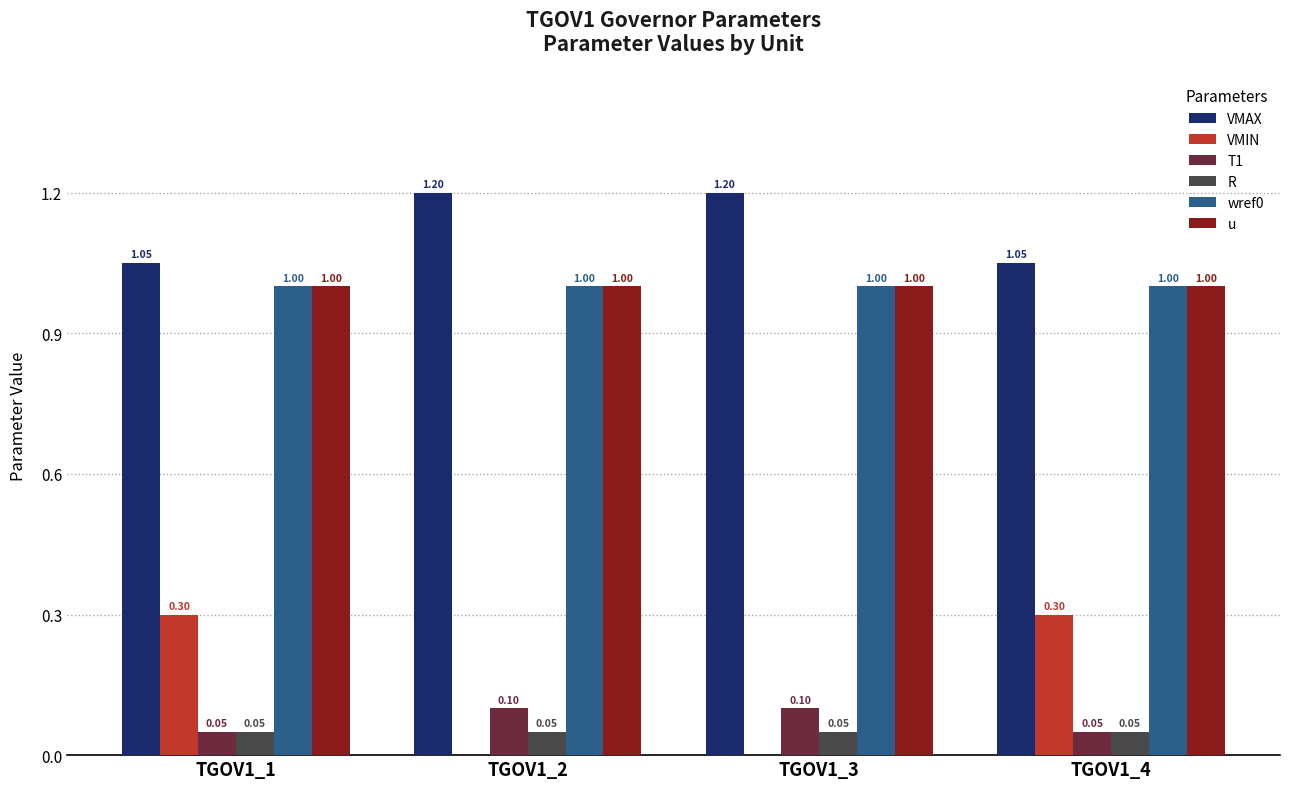

How many groups of bars are there?

4